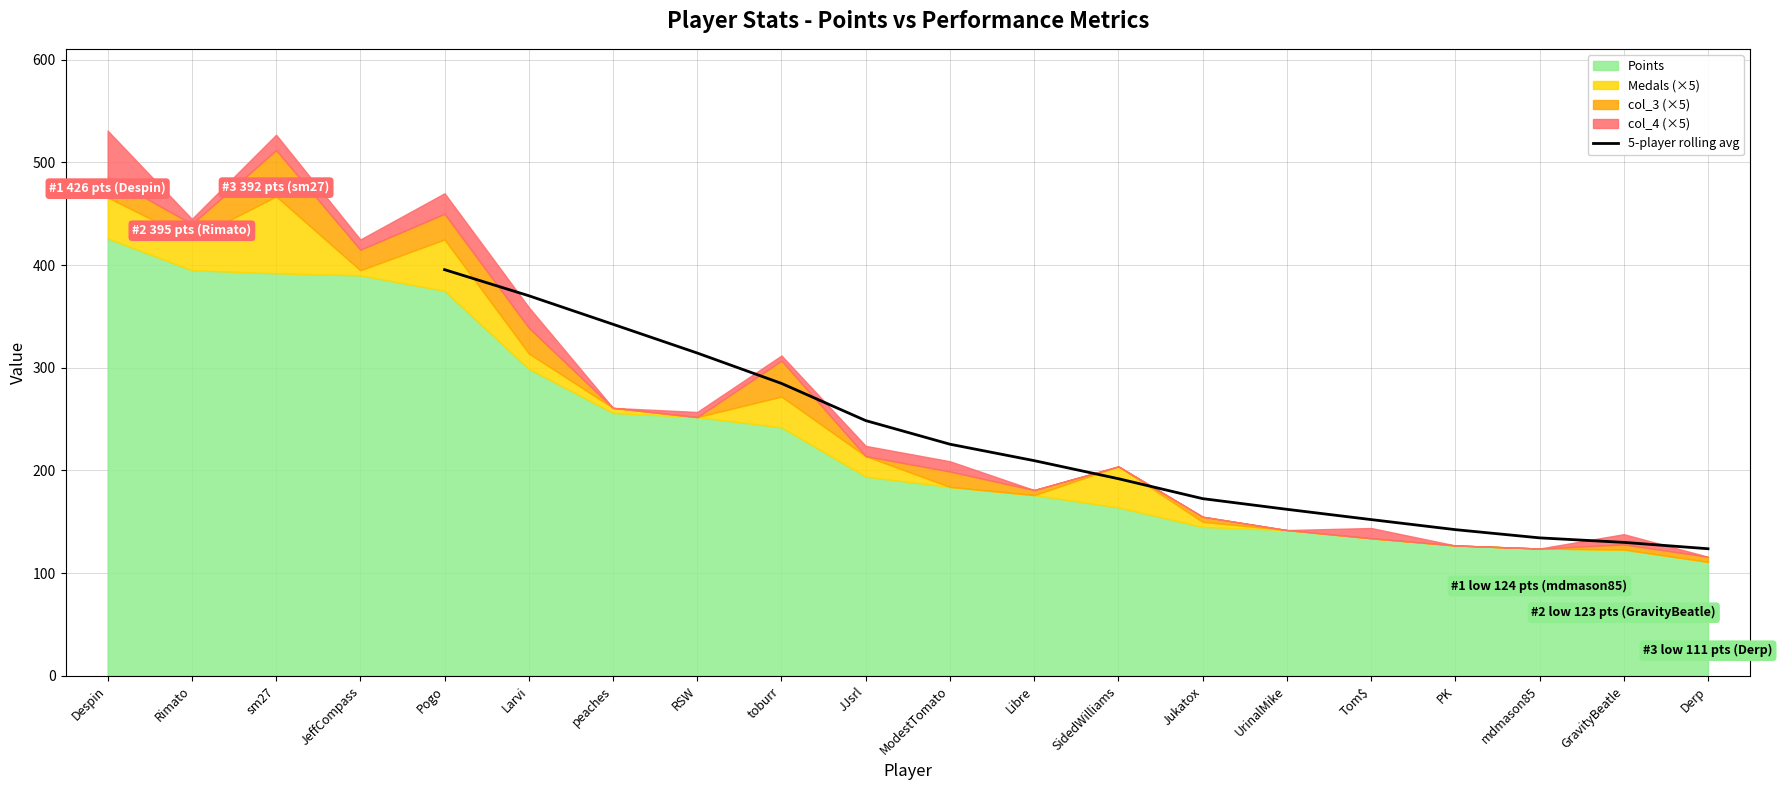

List the labels in order of value, largest first.

Despin, Rimato, sm27, JeffCompass, Pogo, Larvi, peaches, RSW, toburr, JJsrl, ModestTomato, Libre, SidedWilliams, Jukatox, UrinalMike, Tom$, PK, mdmason85, GravityBeatle, Derp